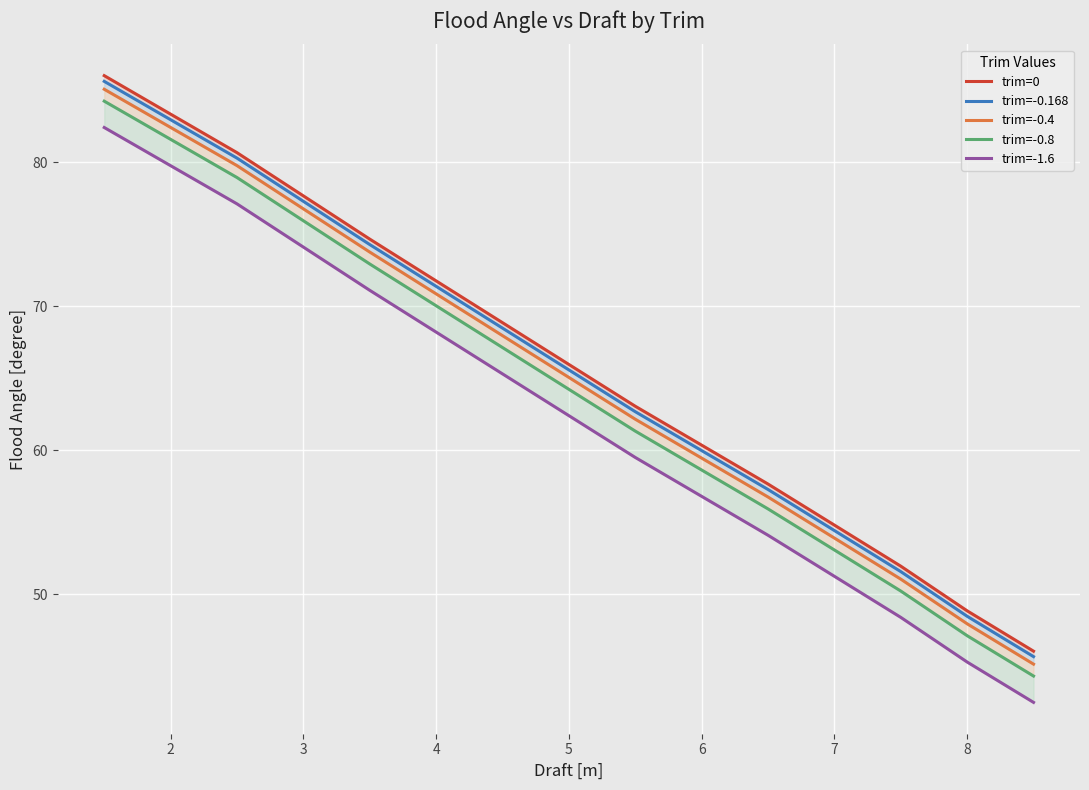

Which series has the widest spread of values?

trim=0